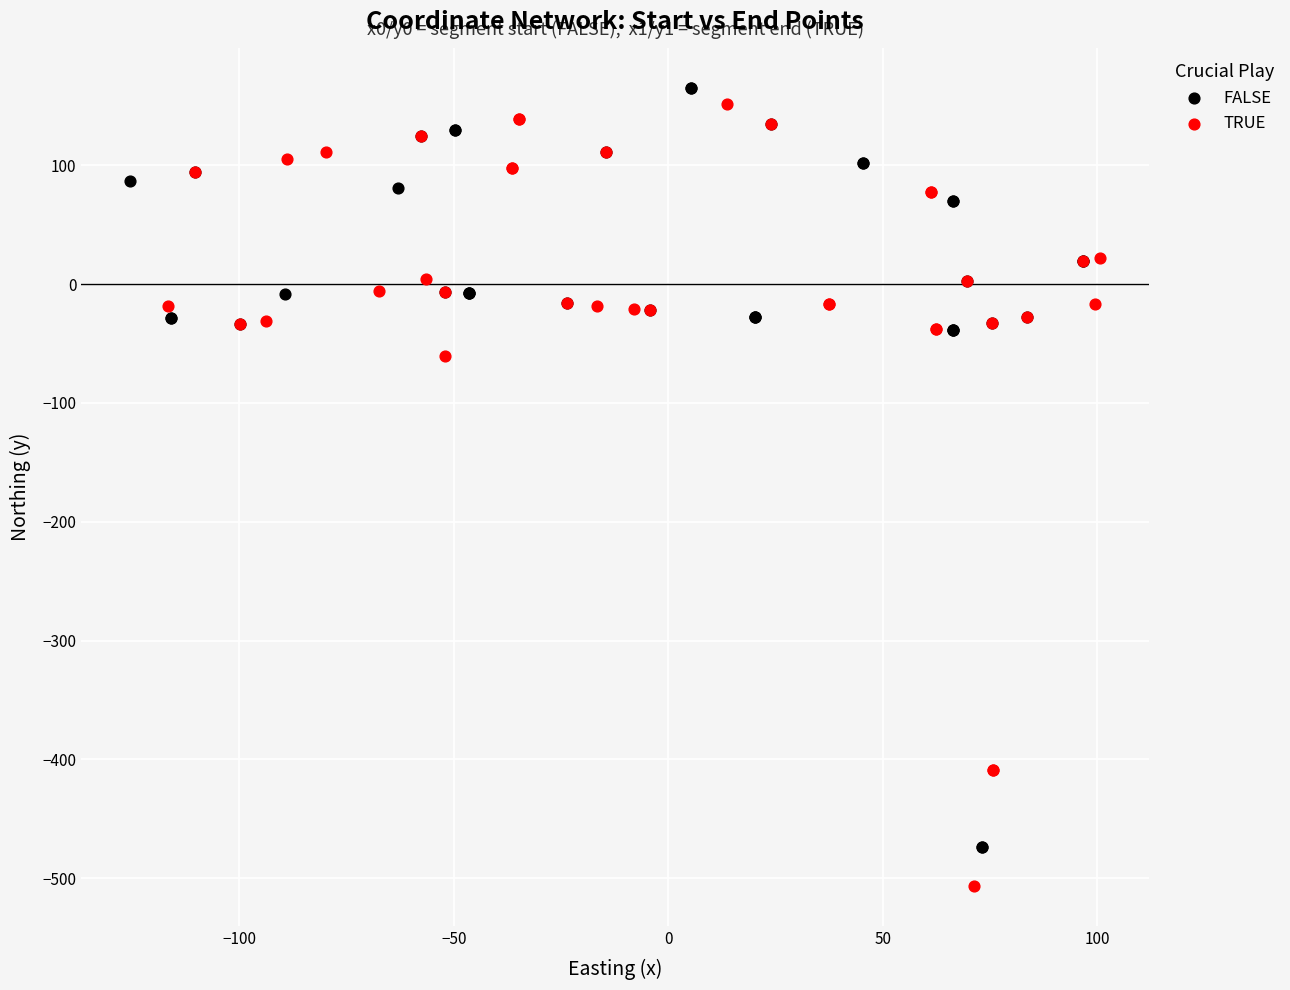

Which series contains the highest Y value?

FALSE